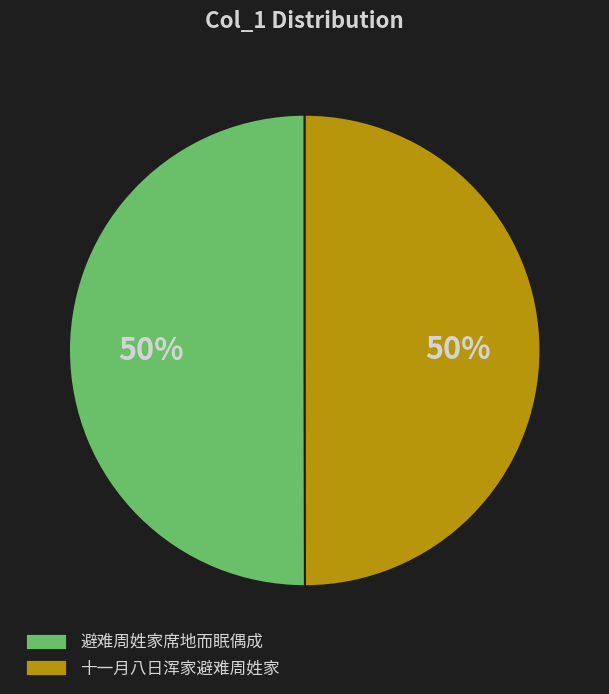

To the nearest percent, what is the average slice percentage?

50%